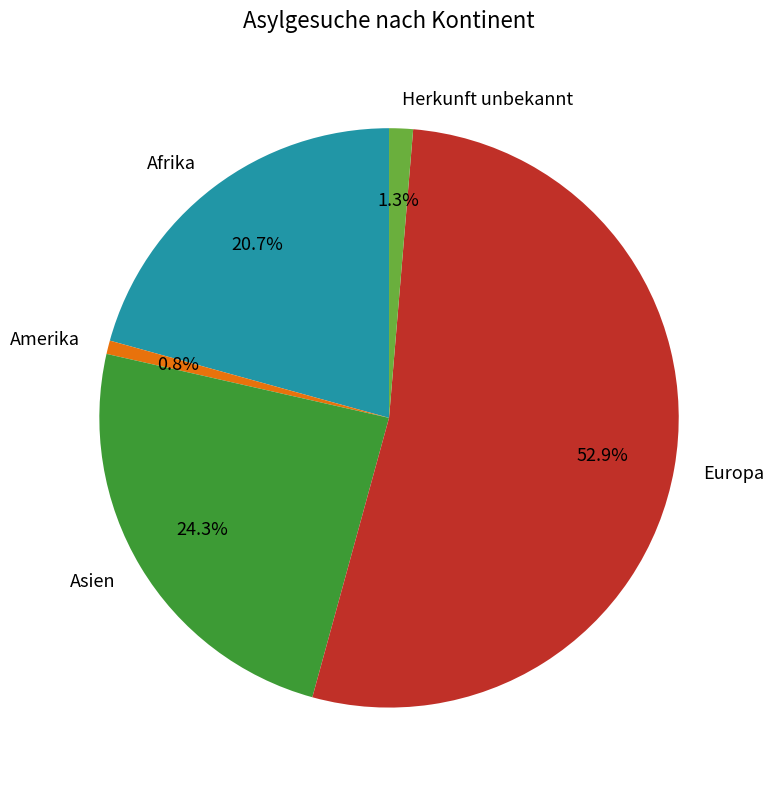

To the nearest percent, what portion does Asien represent?

24%